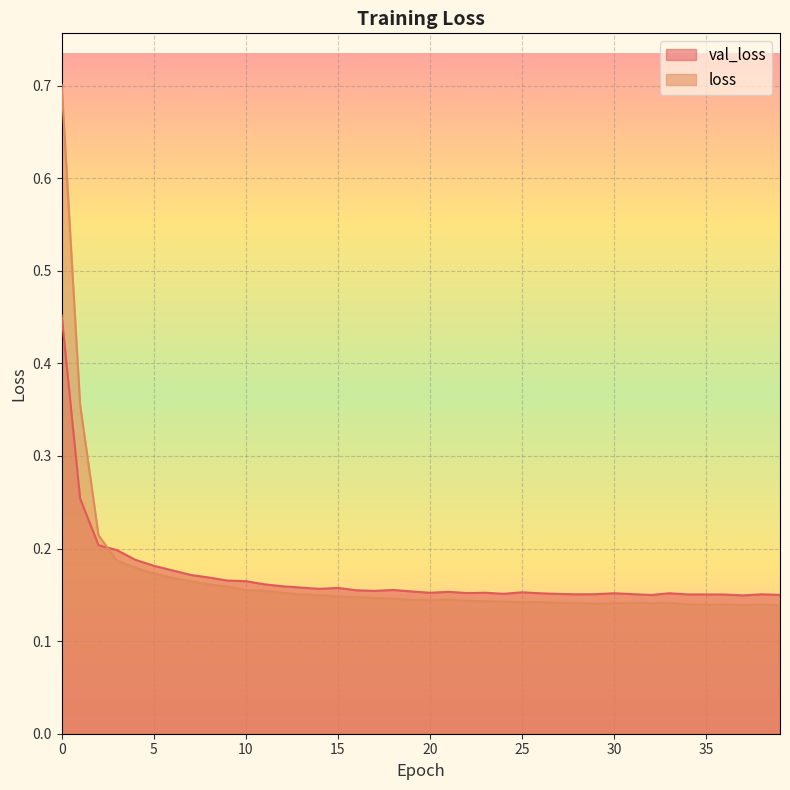

Which series has the largest total across all categories?

loss